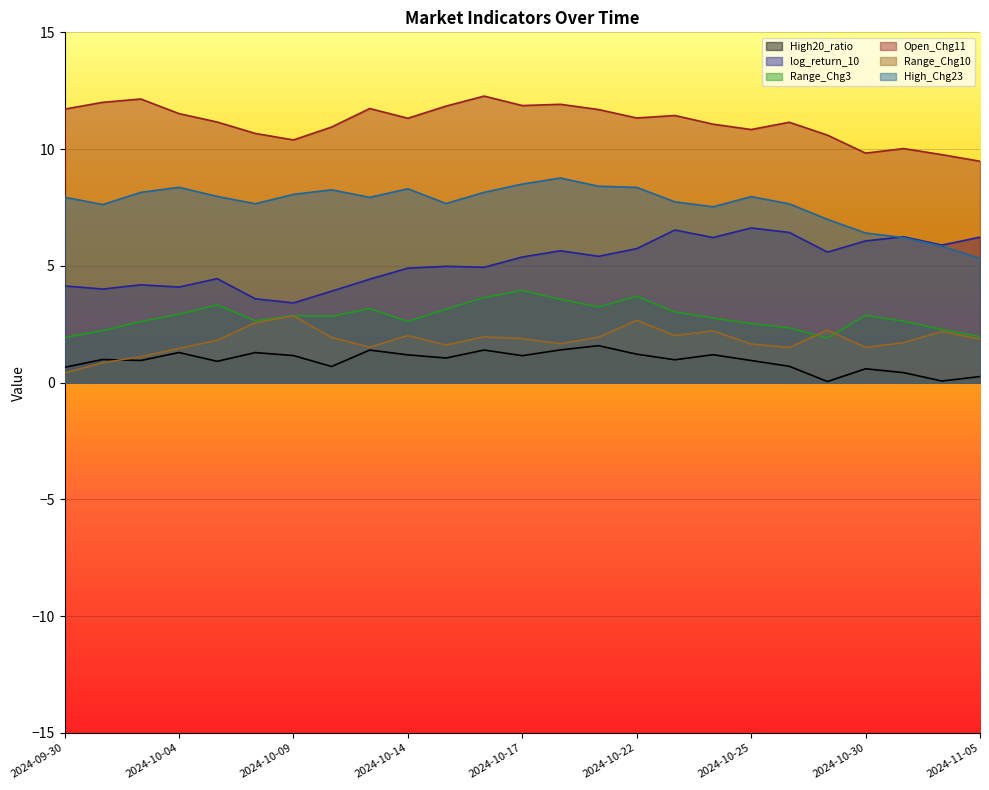

True or false: Open_Chg11 has more than 2 interior local peaks.

True